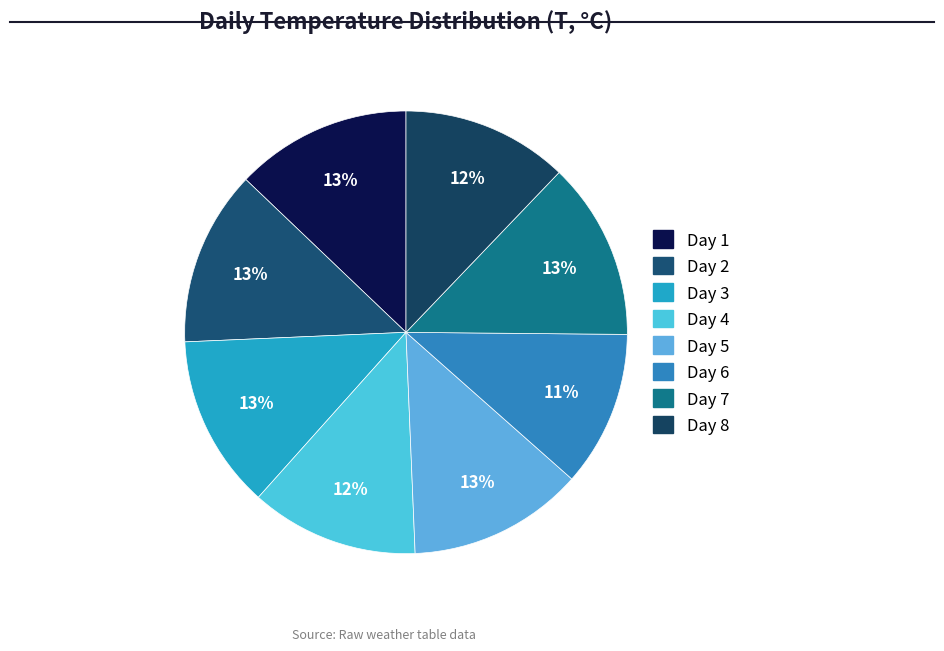

Is Day 6 the majority of the pie?

No